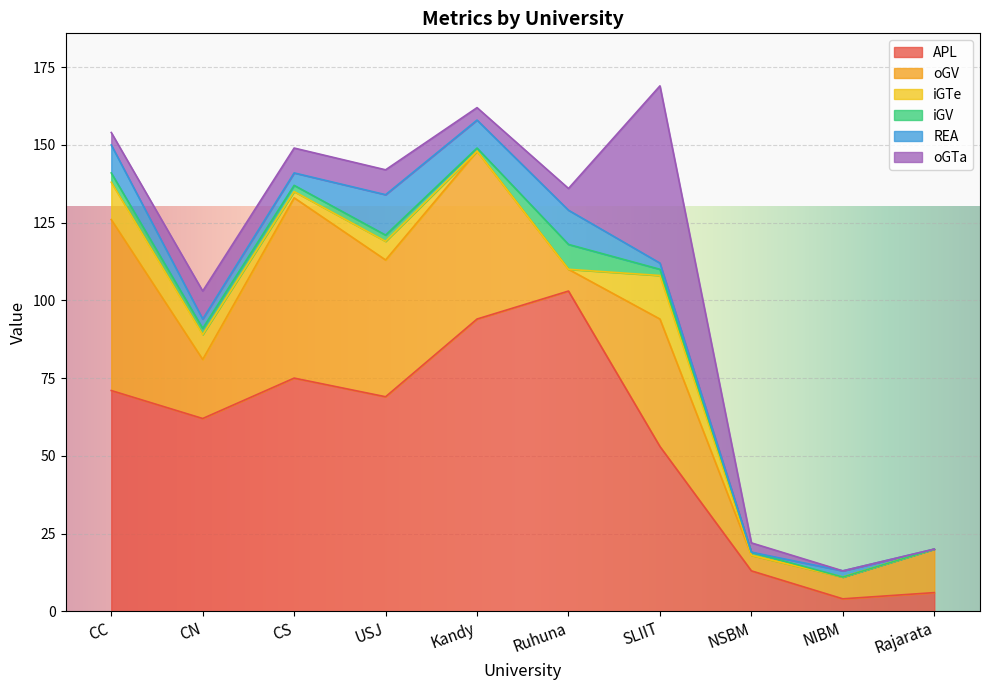

Which series has the widest spread of values?

APL